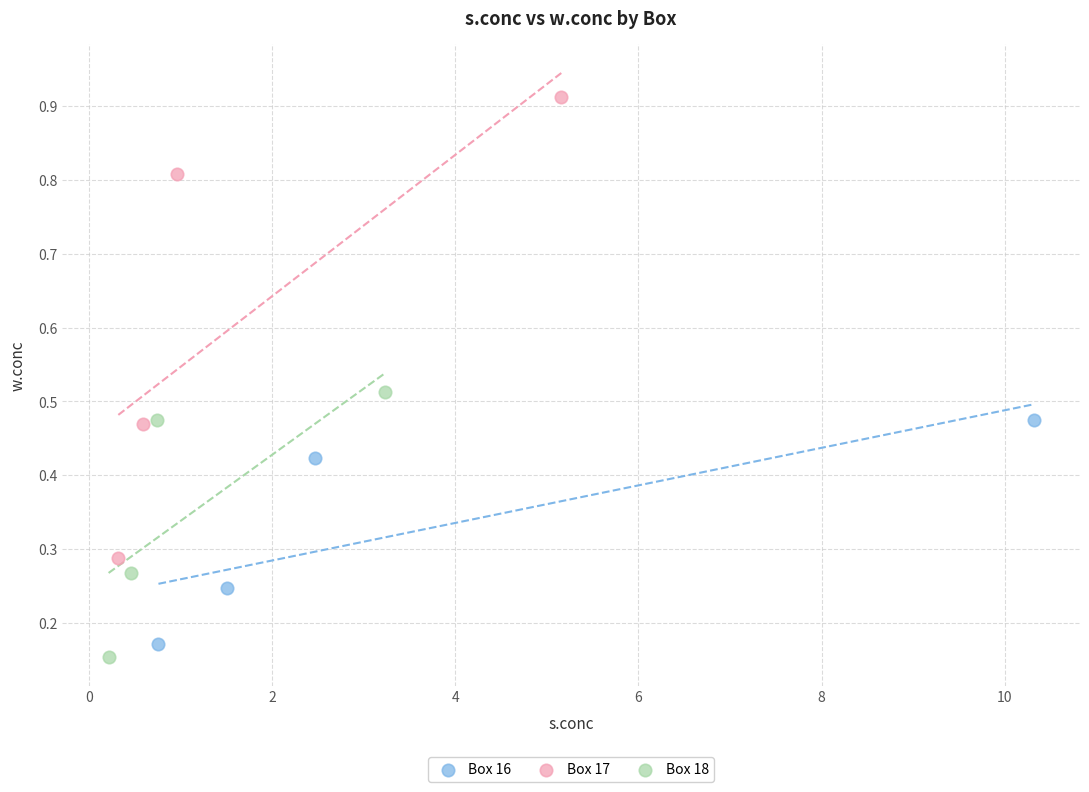

Which series has the largest Y range (max minus min)?

Box 17